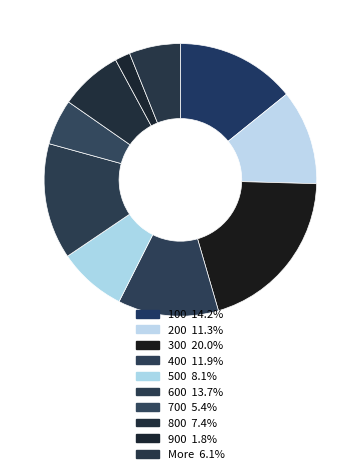

To the nearest percent, what is the combined percentage of 200 and More?

17%